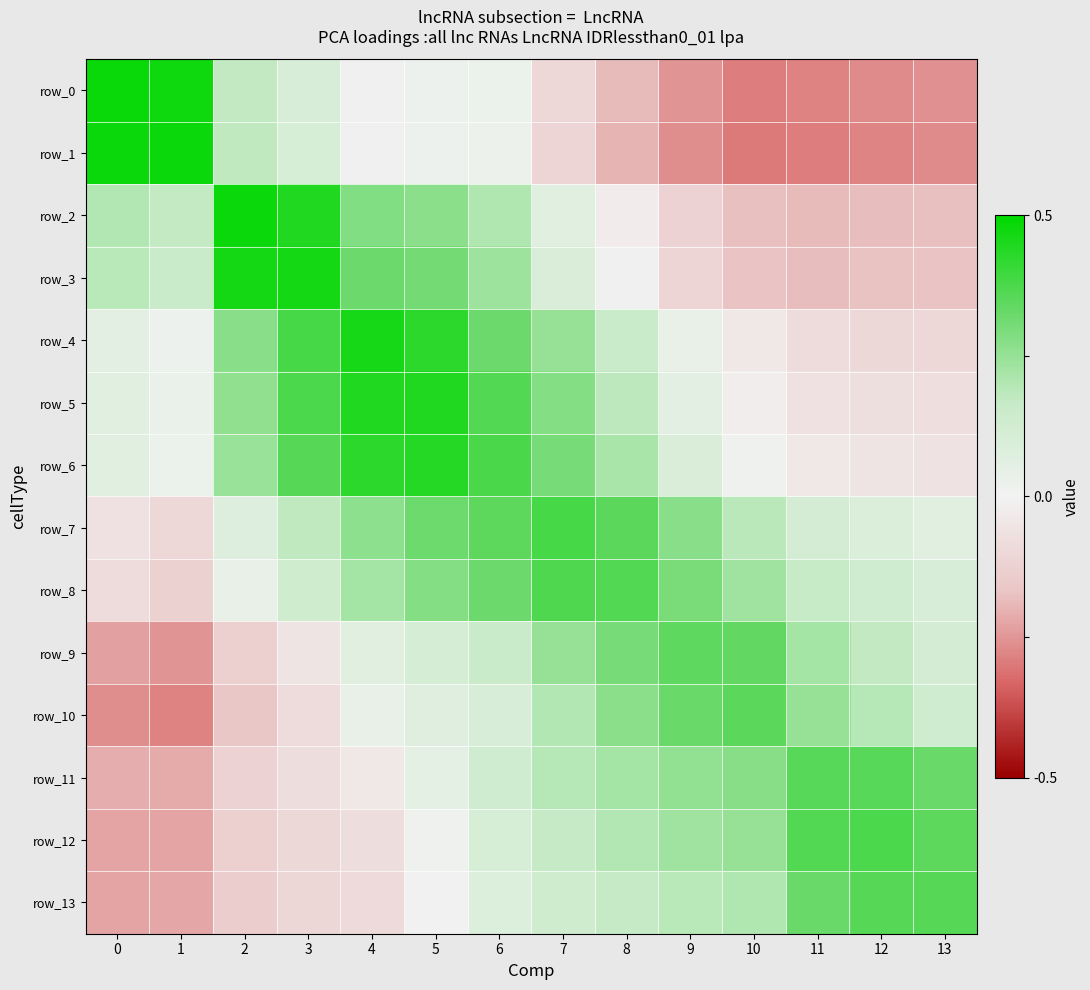

The row_7 series shows 0.6 at 13. True or false?

True